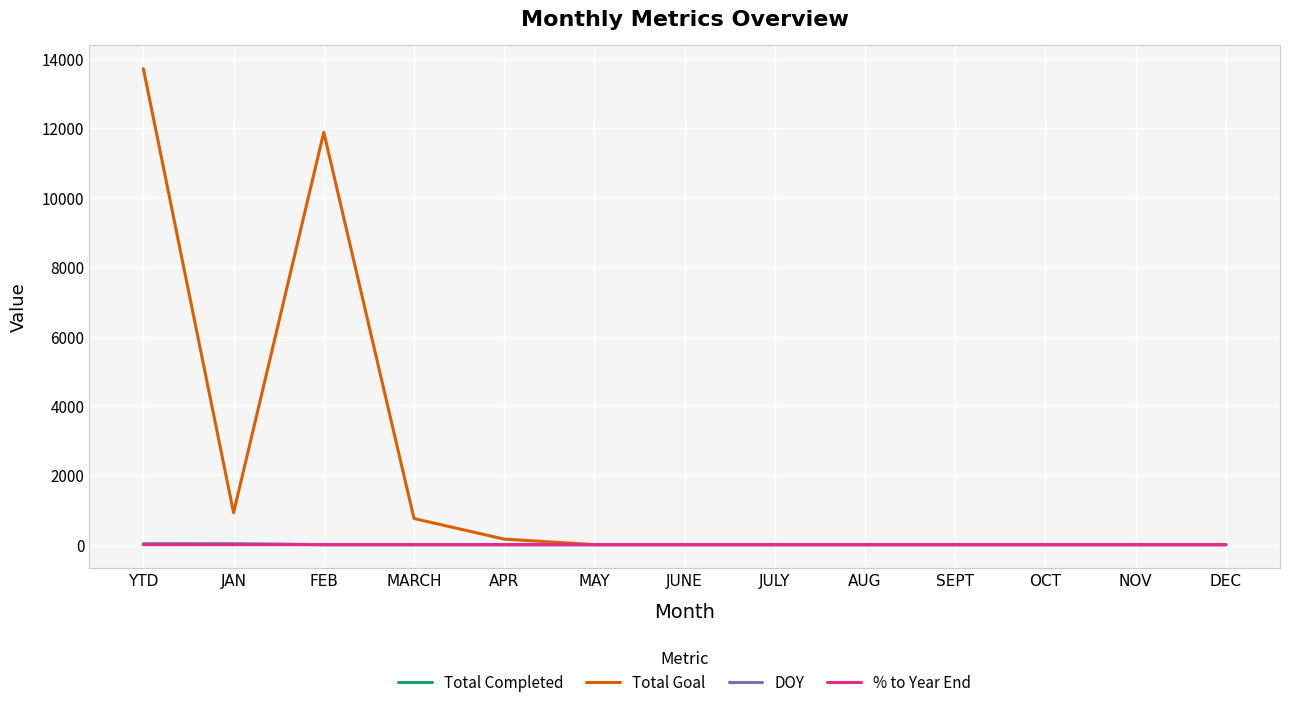

At how many categories does at least one series exceed 8473?

2